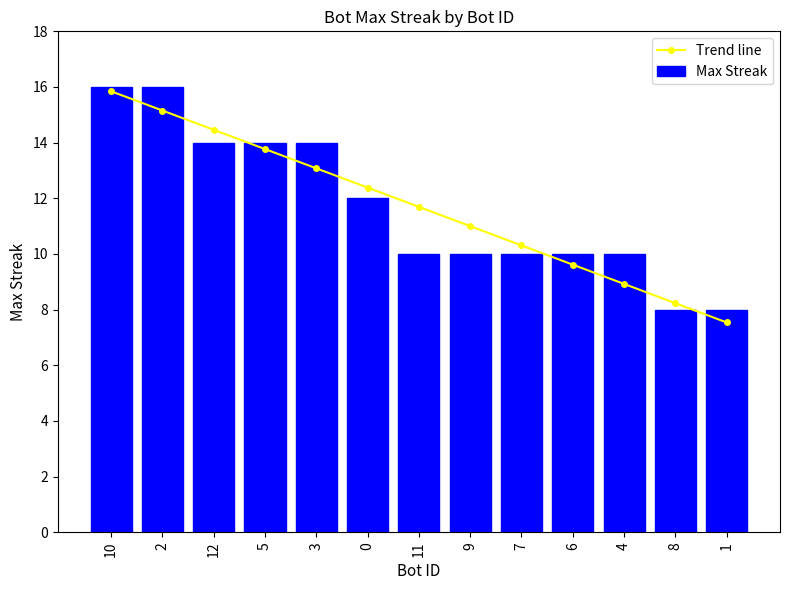

True or false: Trend line has more than 1 interior local peaks.

False